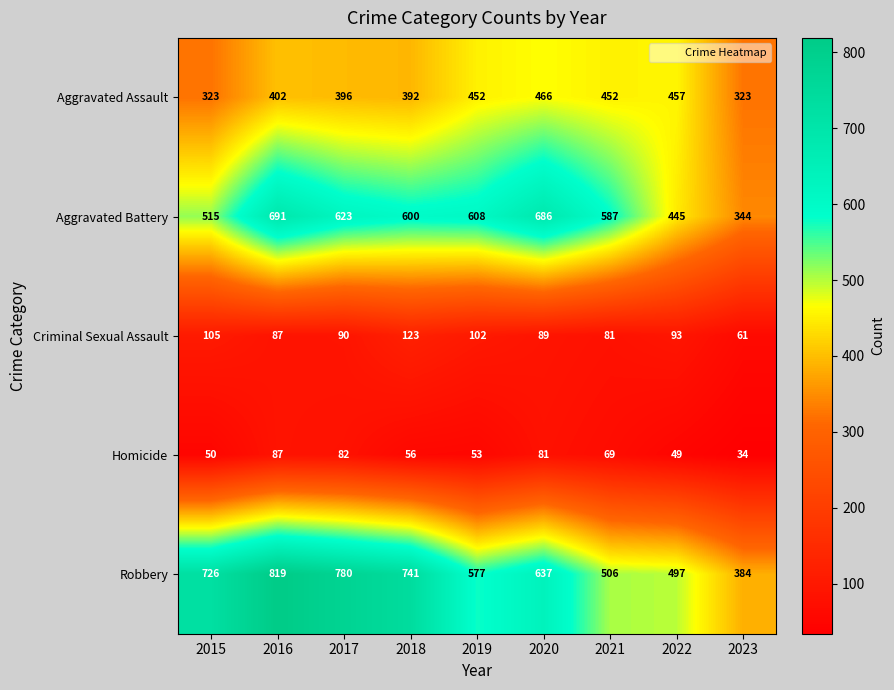

How many categories are shown in the chart?

9